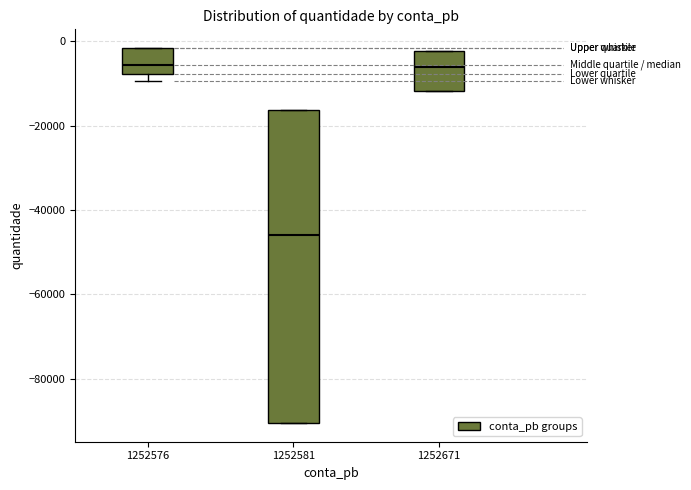

Which box has the lowest median line?

1252581